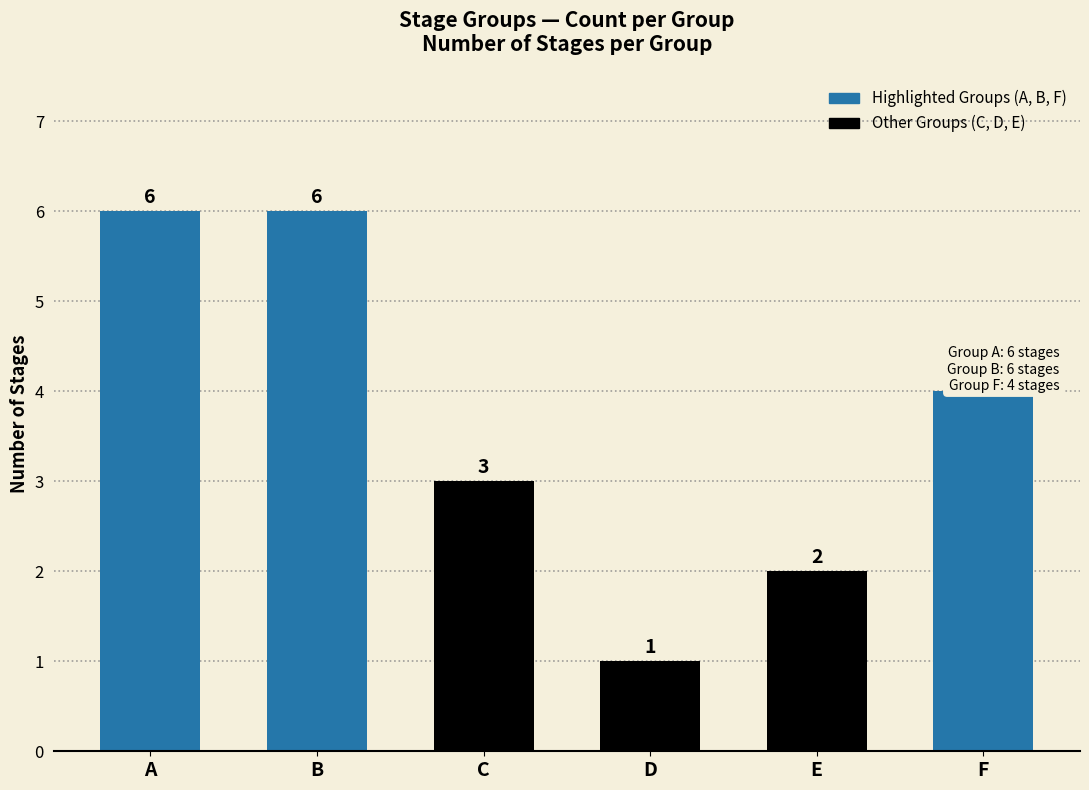

Is it true that the value at C is 3?

True